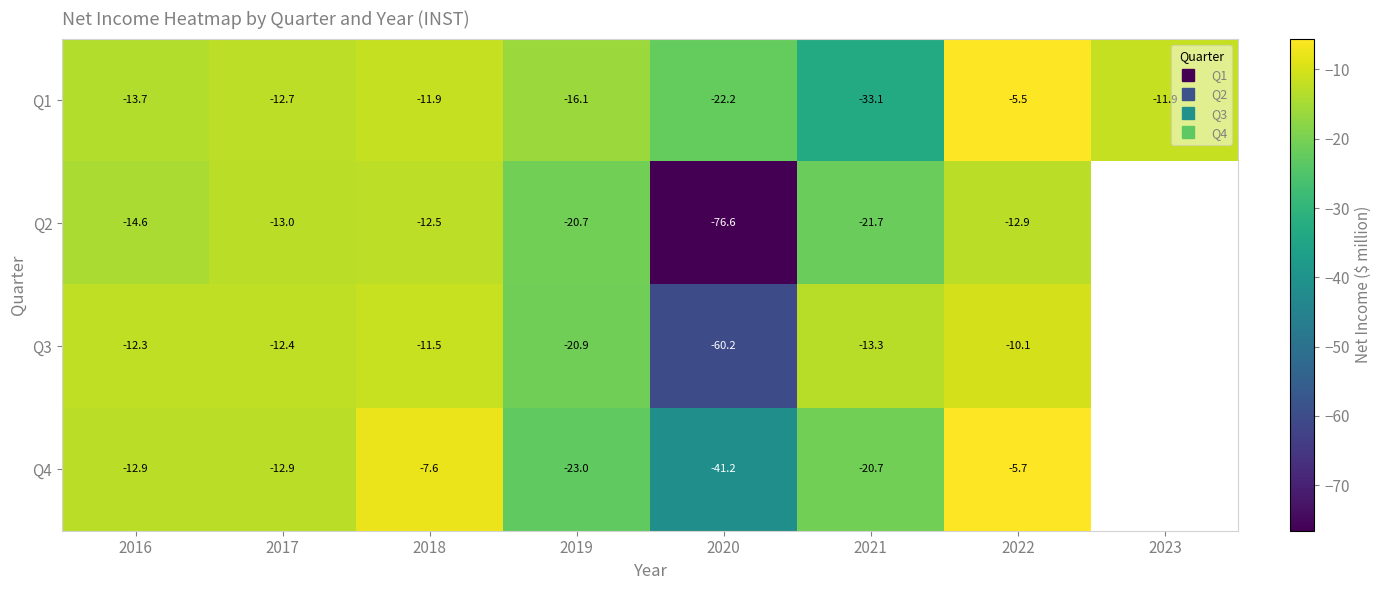

At 2016, list the series in order from largest to smallest.

Q3, Q4, Q1, Q2